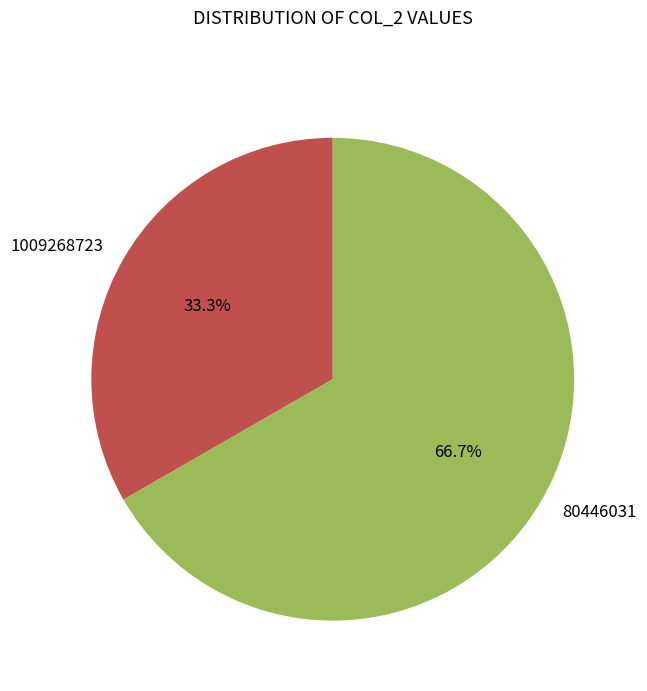

What portion of the pie excludes 80446031?

33.3%